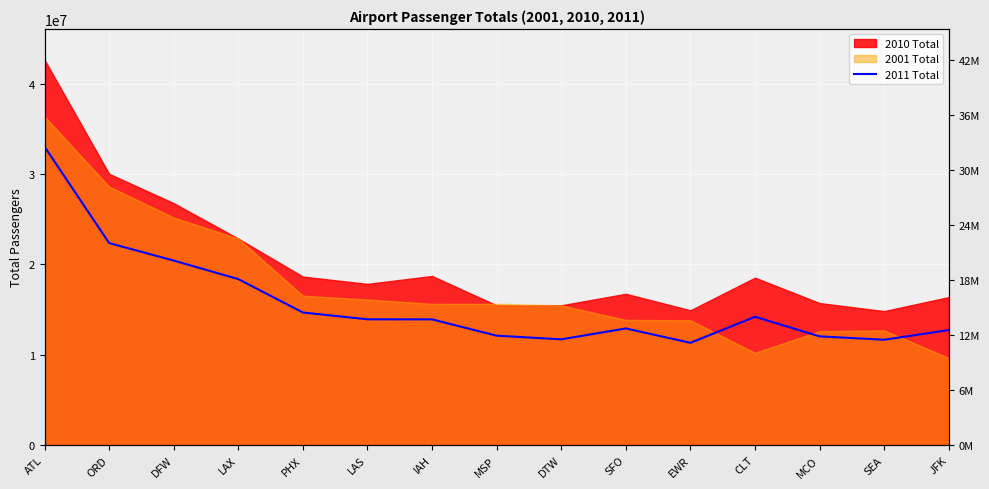

Where is the data nearest to the value 22180029?

ORD